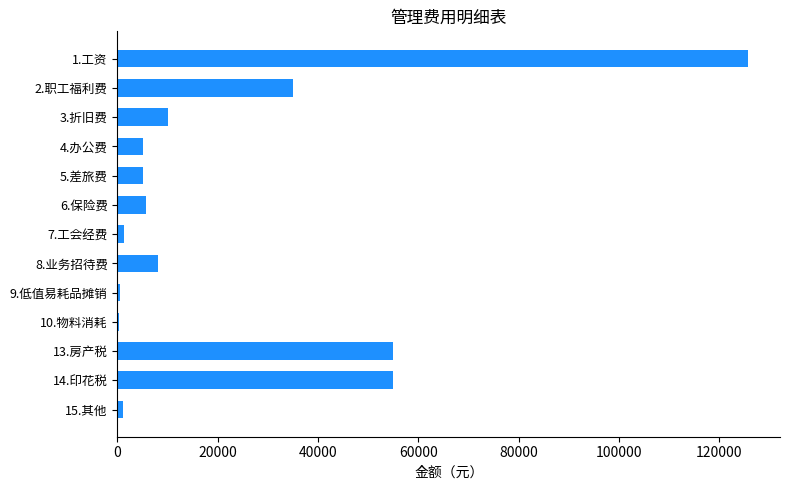

The value at 6.保险费 is 5620. True or false?

True